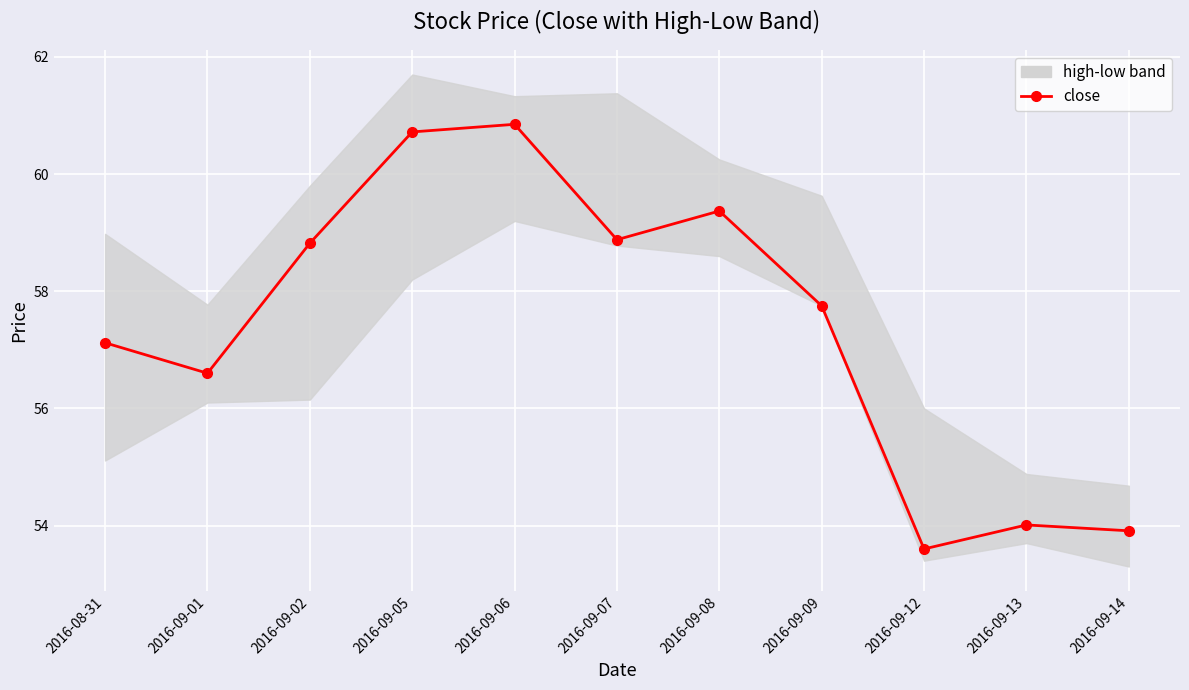

Reading left to right, extract all data points from this chart.

57.1	56.6	58.8	60.7	60.9	58.9	59.4	57.8	53.6	54.0	53.9